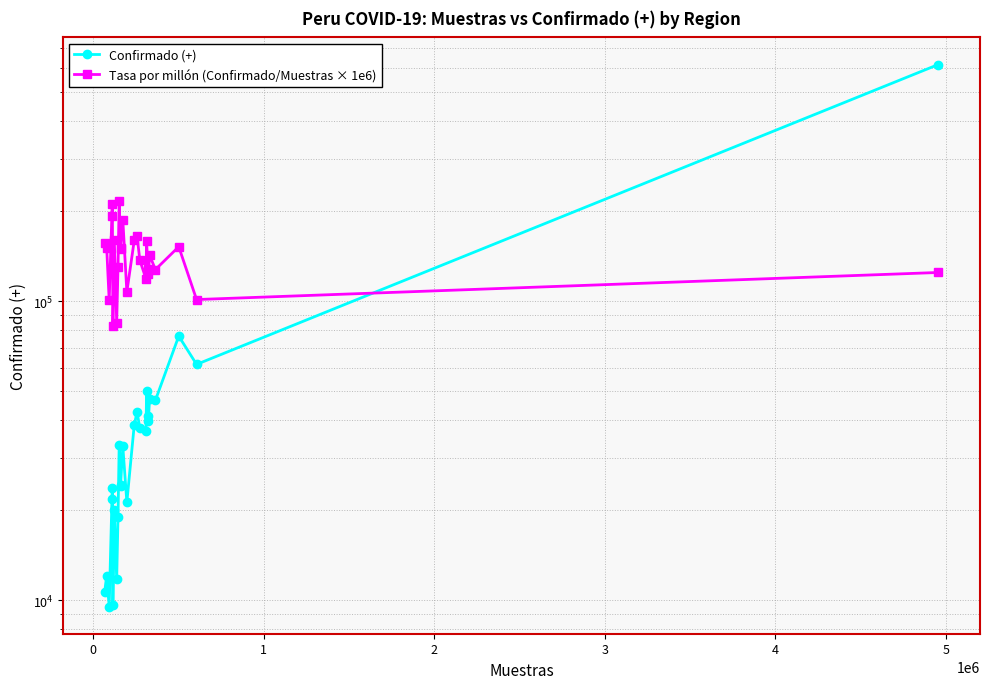

True or false: Confirmado (+) has more than 2 points higher than both neighbors.

True